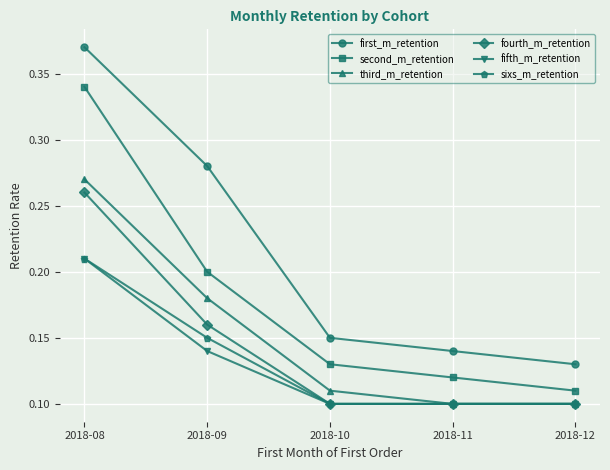

What are all the series names shown in the legend?

first_m_retention, second_m_retention, third_m_retention, fourth_m_retention, fifth_m_retention, sixs_m_retention